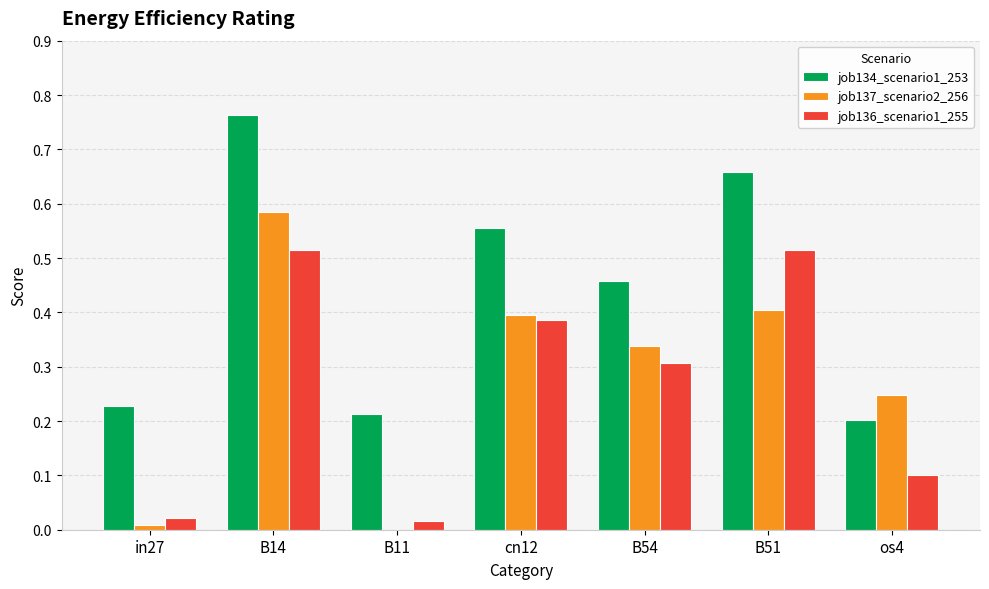

Which series has the largest total across all categories?

job134_scenario1_253